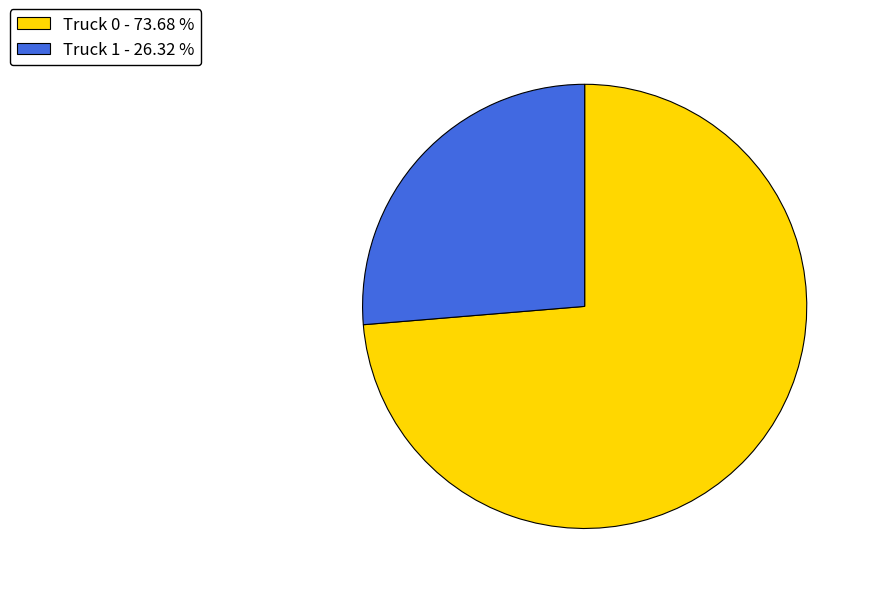

How many slices are in this pie chart?

2